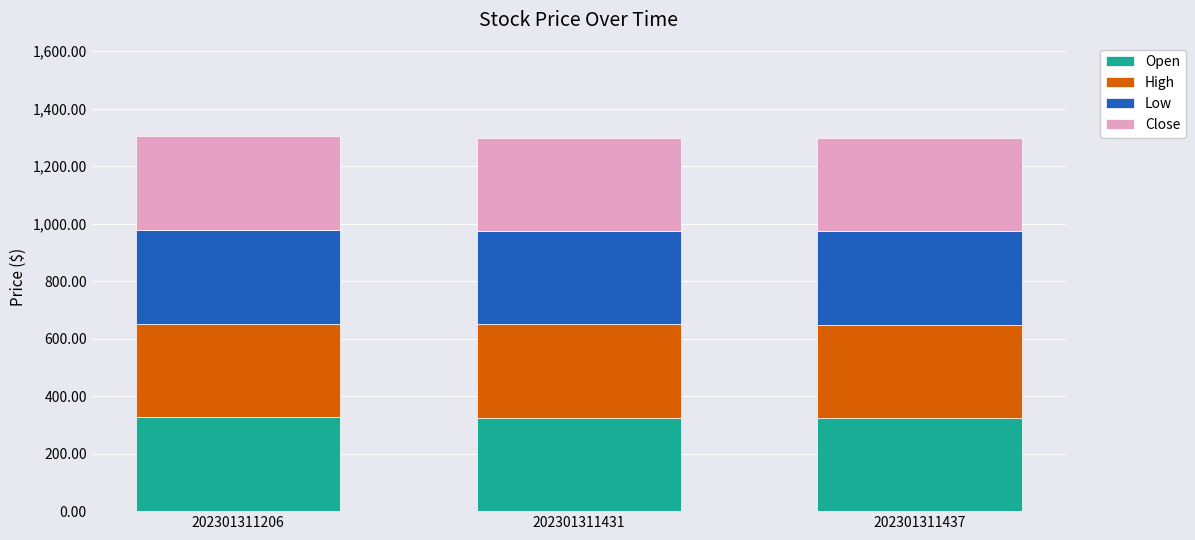

What is the sum of the Open values at 202301311437 and 202301311206?

650.5